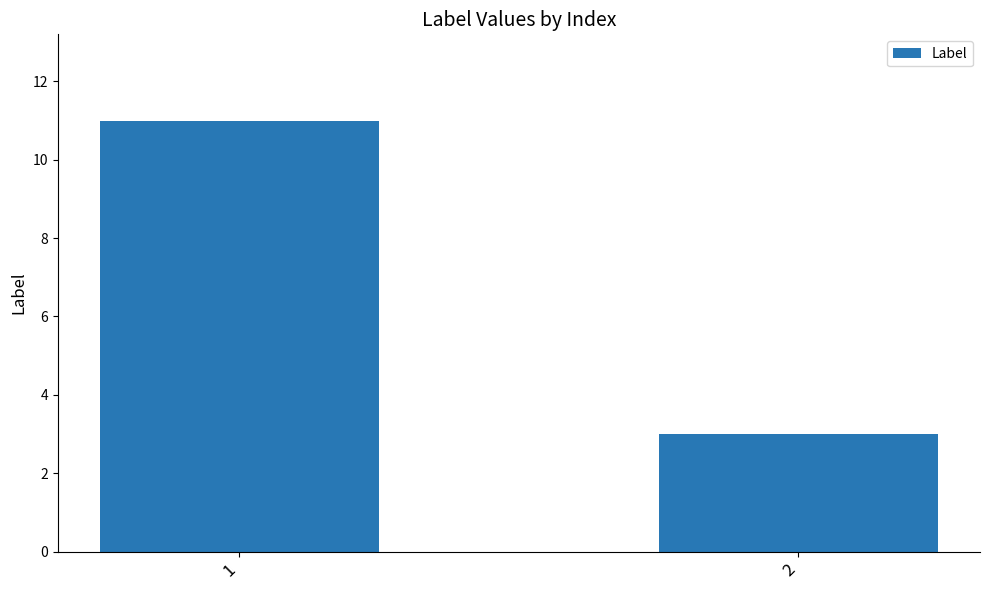

What value does the data have at 1?

11